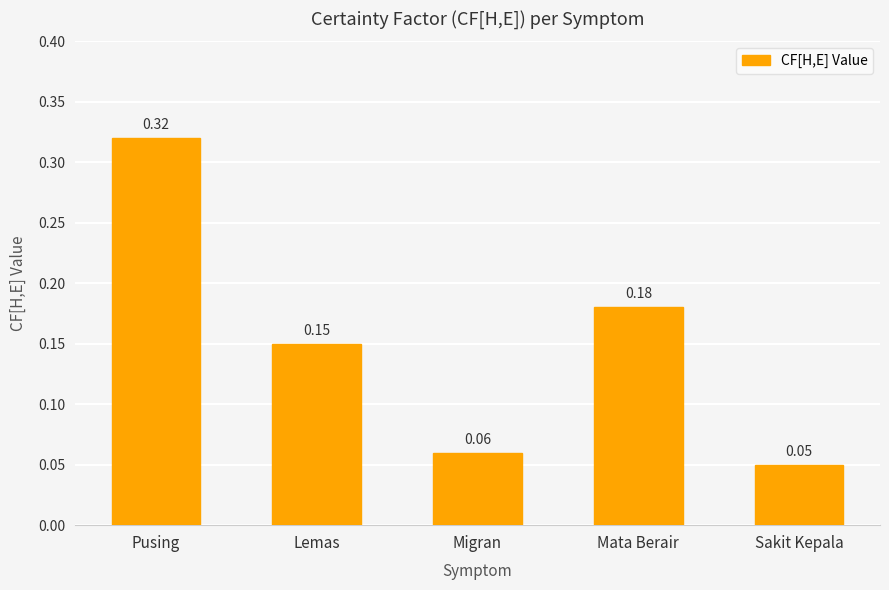

Which category has the highest value across all series?

Pusing